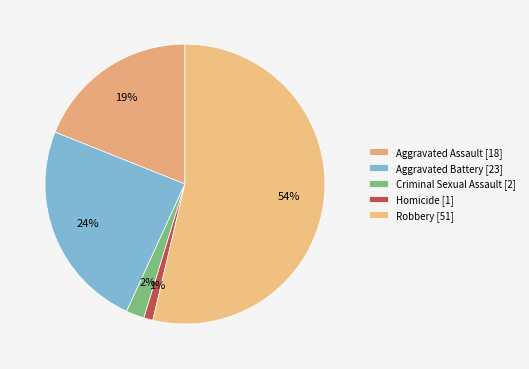

Which slice represents more than half of the pie?

Robbery